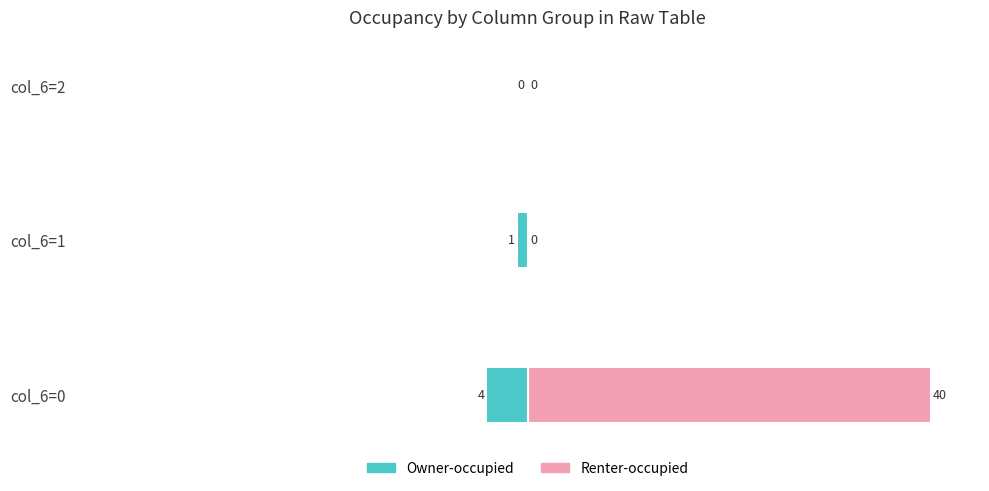

What is the average value of the Renter-occupied series?

13